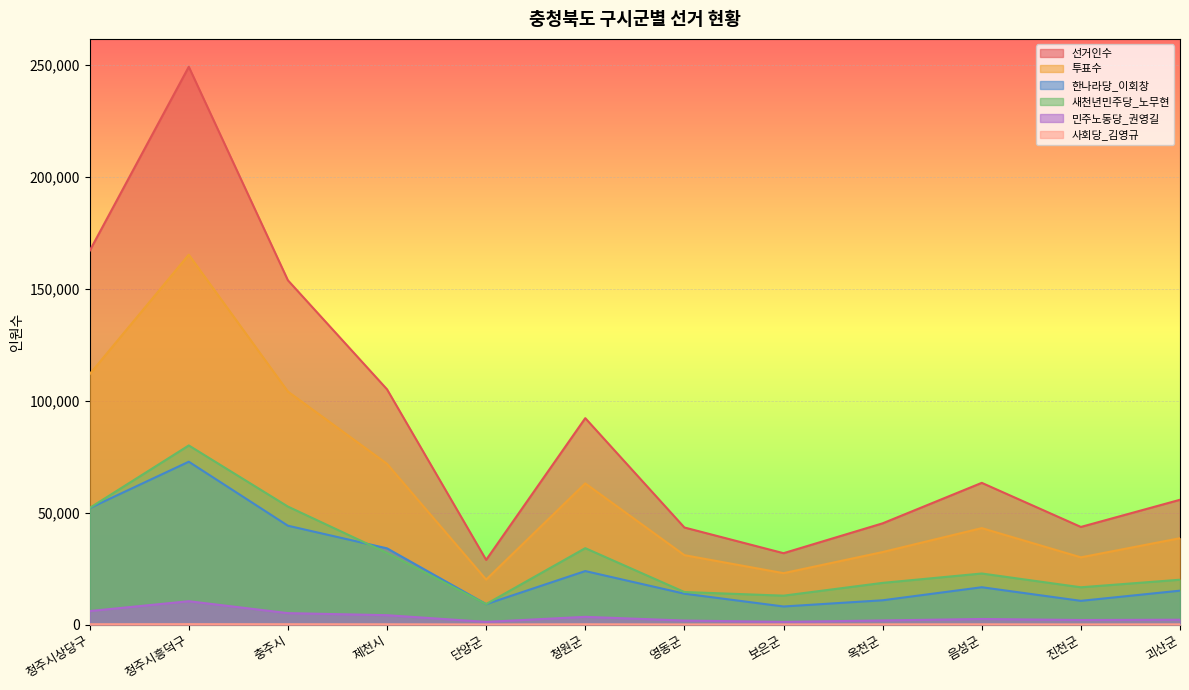

Rank the categories by 새천년민주당_노무현 value from lowest to highest.

단양군, 보은군, 영동군, 진천군, 옥천군, 괴산군, 음성군, 제천시, 청원군, 청주시상당구, 충주시, 청주시흥덕구